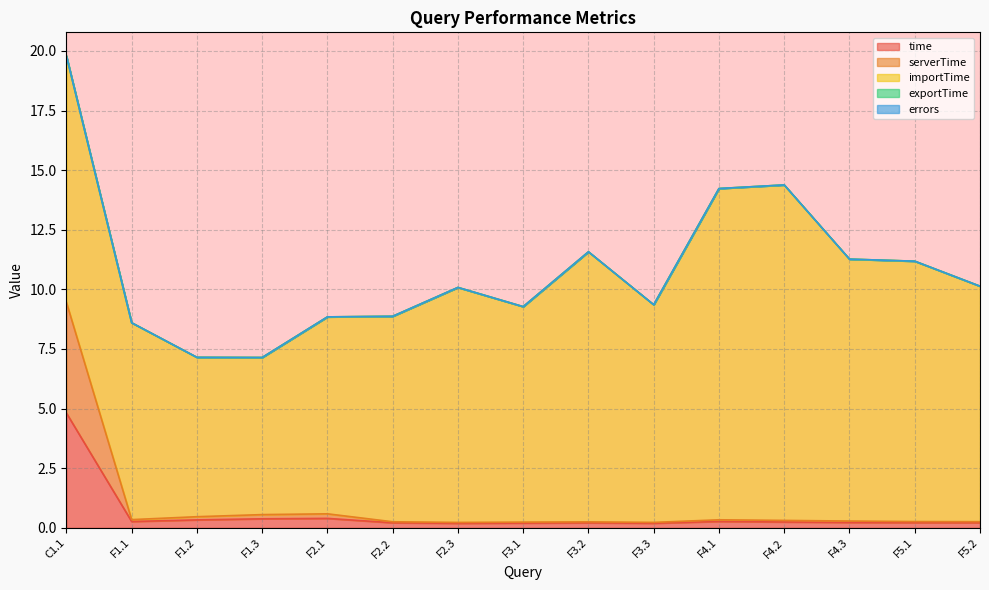

Reading left to right, transcribe all the data shown in this chart.

time: 4.8	0.3	0.3	0.4	0.4	0.2	0.2	0.2	0.2	0.2	0.3	0.2	0.2	0.2	0.2
serverTime: 4.6	0.1	0.1	0.2	0.2	0.0	0.0	0.0	0.0	0.0	0.1	0.1	0.1	0.0	0.0
importTime: 10.3	8.3	6.7	6.6	8.3	8.6	9.9	9.0	11.3	9.1	13.9	14.1	11.0	10.9	9.9
exportTime: 0.0	0.0	0.0	0.0	0.0	0.0	0.0	0.0	0.0	0.0	0.0	0.0	0.0	0.0	0.0
errors: 0.0	0.0	0.0	0.0	0.0	0.0	0.0	0.0	0.0	0.0	0.0	0.0	0.0	0.0	0.0